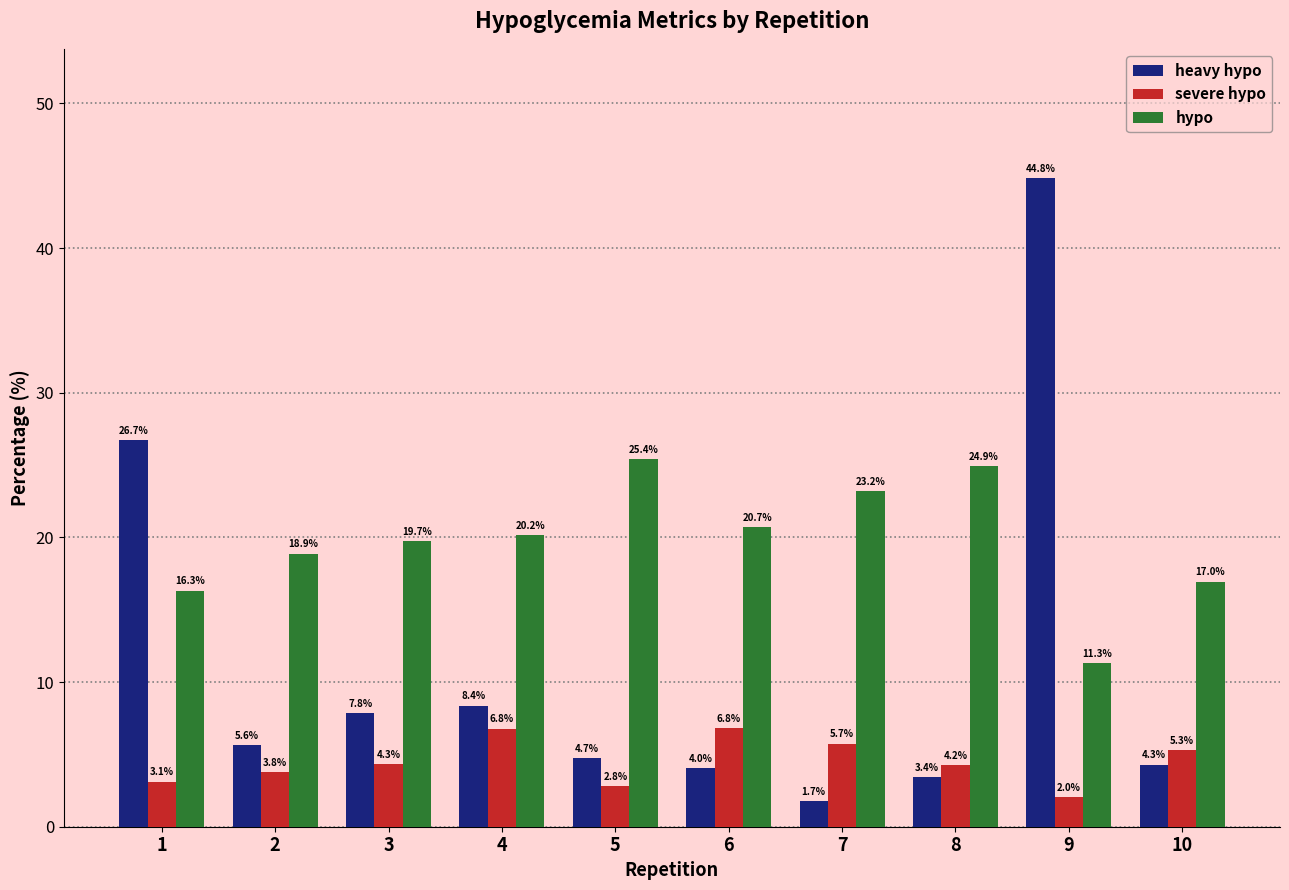

List the labels in order of hypo value, largest first.

5, 8, 7, 6, 4, 3, 2, 10, 1, 9